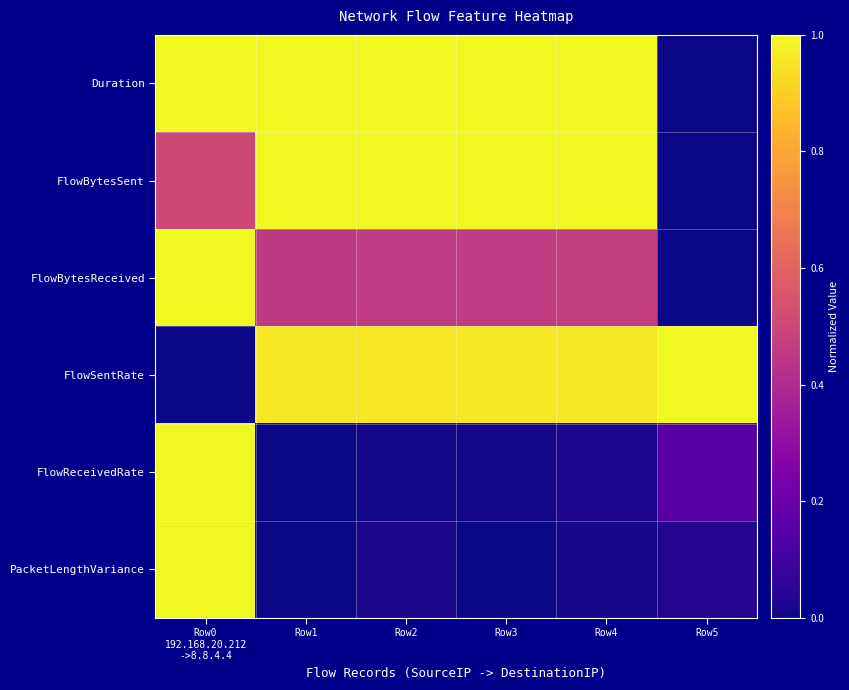

Reading left to right, what are all the values shown in this chart?

Duration: Row0
192.168.20.212
->8.8.4.4=1.0	Row1=1.0	Row2=1.0	Row3=1.0	Row4=1.0	Row5=0.0
FlowBytesSent: Row0
192.168.20.212
->8.8.4.4=0.5	Row1=1.0	Row2=1.0	Row3=1.0	Row4=1.0	Row5=0.0
FlowBytesReceived: Row0
192.168.20.212
->8.8.4.4=1.0	Row1=0.5	Row2=0.5	Row3=0.5	Row4=0.5	Row5=0.0
FlowSentRate: Row0
192.168.20.212
->8.8.4.4=0.0	Row1=1.0	Row2=1.0	Row3=1.0	Row4=1.0	Row5=1.0
FlowReceivedRate: Row0
192.168.20.212
->8.8.4.4=1.0	Row1=0.0	Row2=0.0	Row3=0.0	Row4=0.0	Row5=0.2
PacketLengthVariance: Row0
192.168.20.212
->8.8.4.4=1.0	Row1=0.0	Row2=0.0	Row3=0.0	Row4=0.0	Row5=0.0